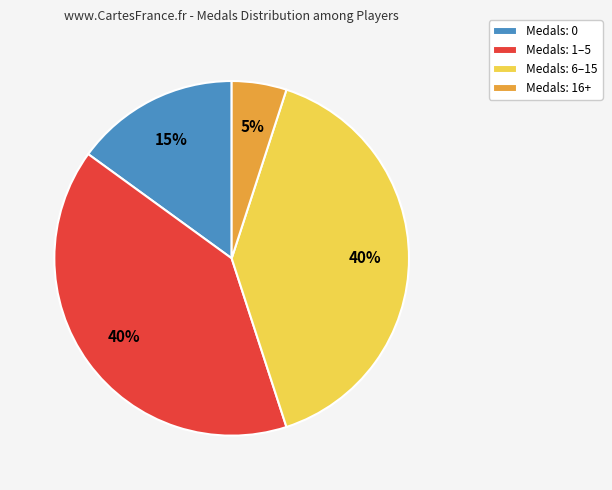

The Medals: 6–15 slice represents 40% of the pie. True or false?

True